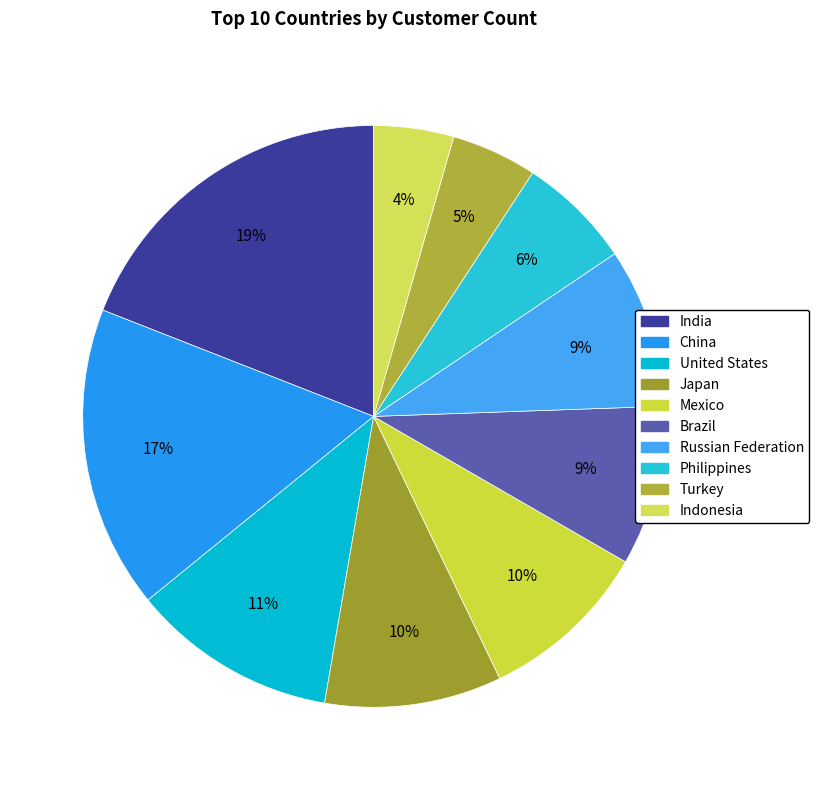

To the nearest percent, what is the average slice percentage?

10%